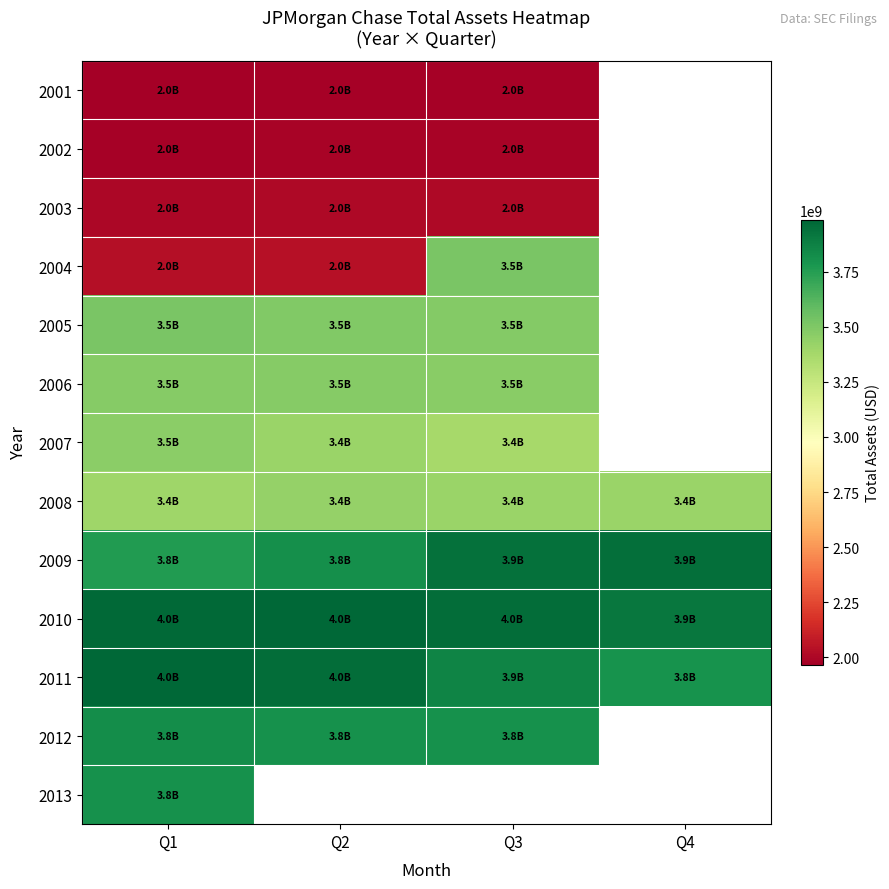

At which label is 2013 closest to 3803300000?

Q1